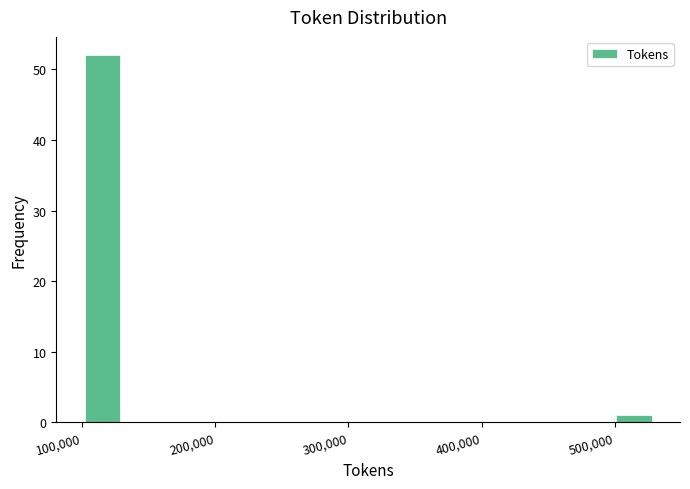

Reading left to right, list every bar in this chart as the range it spans on the x-axis followed by its height. Neither the bar edges nor the heights are printed on the chart, so give them approximately, as read against the axes.

90000 to 140000: 52
140000 to 180000: 0
180000 to 230000: 0
230000 to 270000: 0
270000 to 310000: 0
310000 to 360000: 0
360000 to 400000: 0
400000 to 450000: 0
450000 to 490000: 0
490000 to 540000: 1